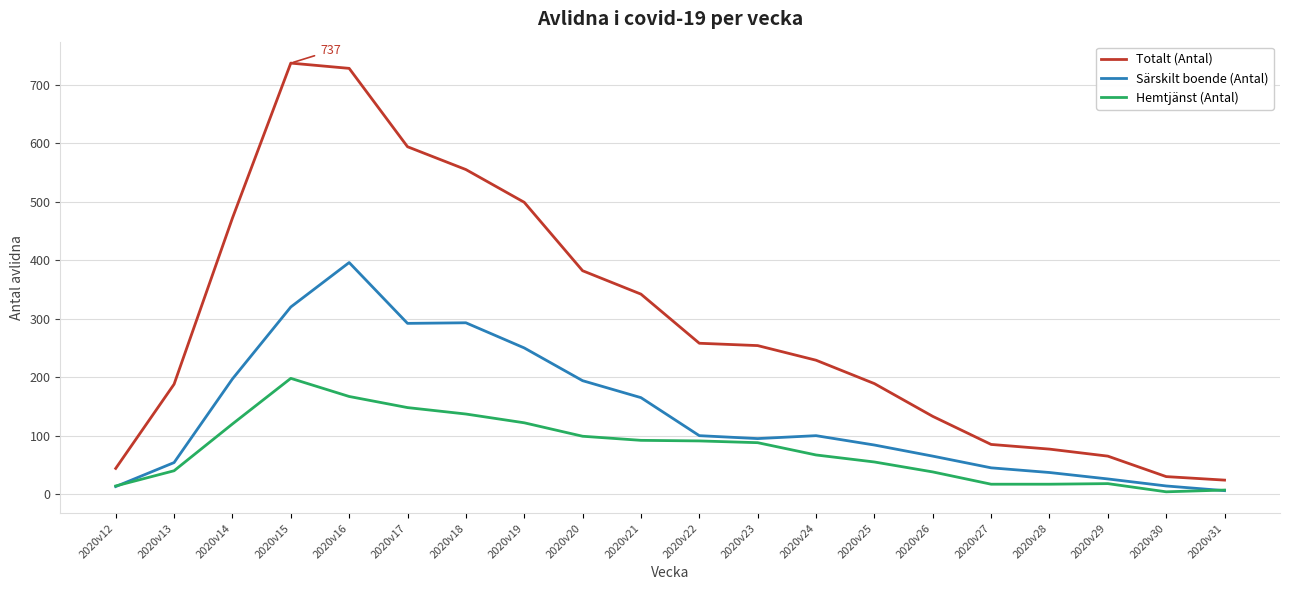

Which series has the largest range (max minus min)?

Totalt (Antal)